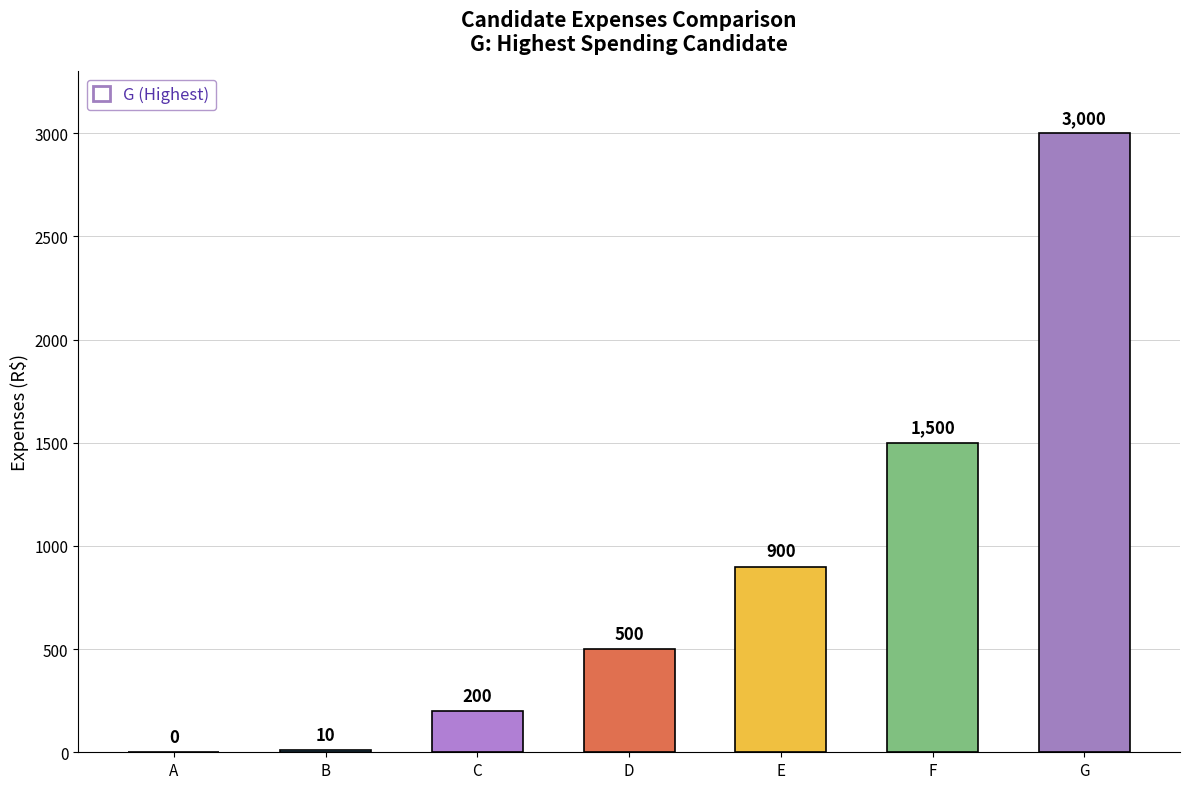

What is the sum of the values at G and F?

4500